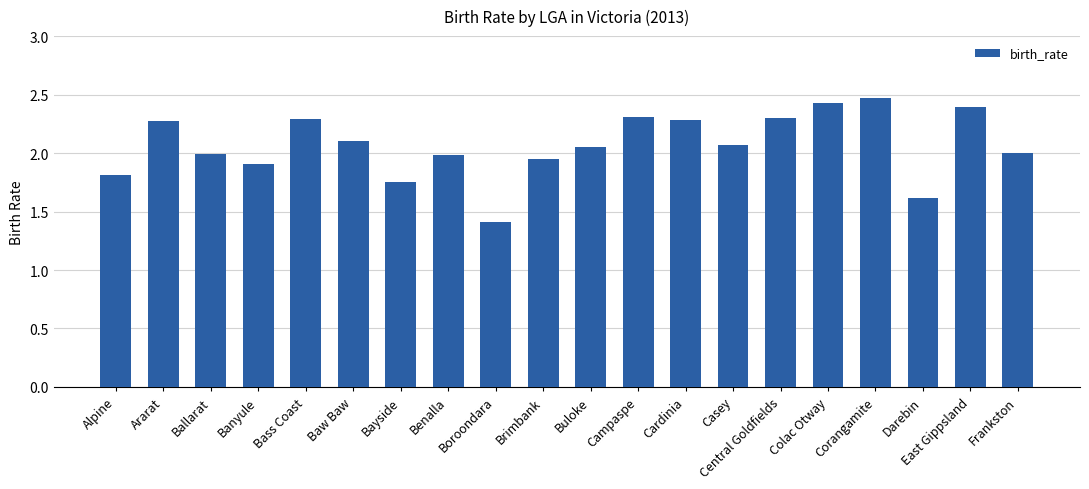

What is the greatest value displayed?

2.5